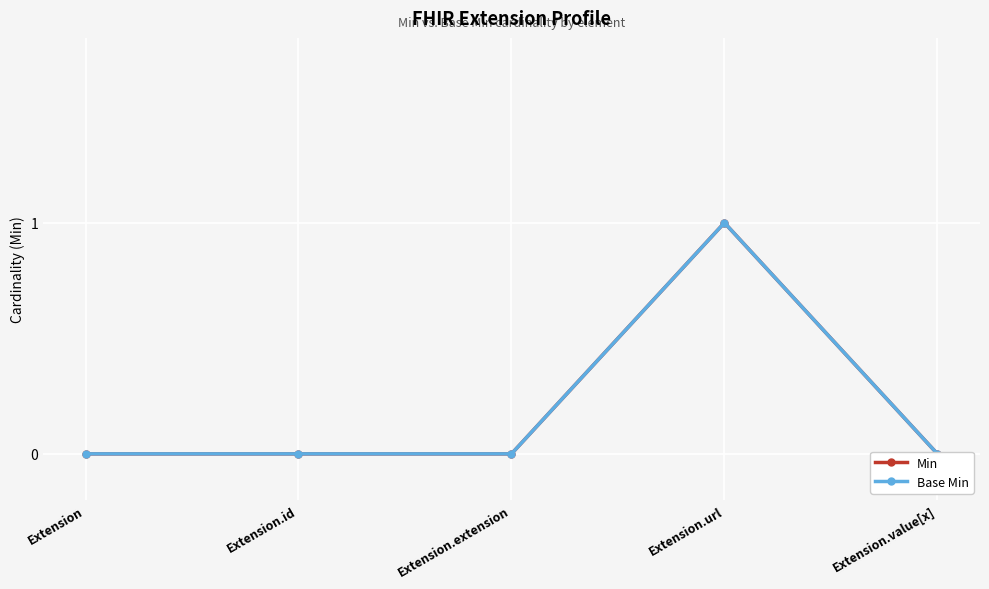

At which label does Min reach its minimum?

Extension